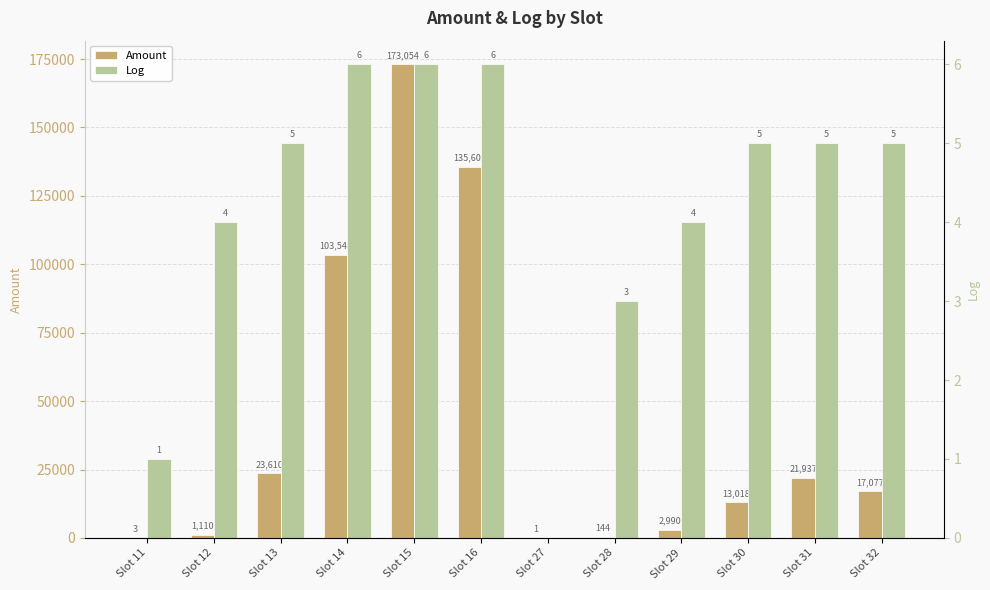

Where does the Amount series first go above 17077?

Slot 13